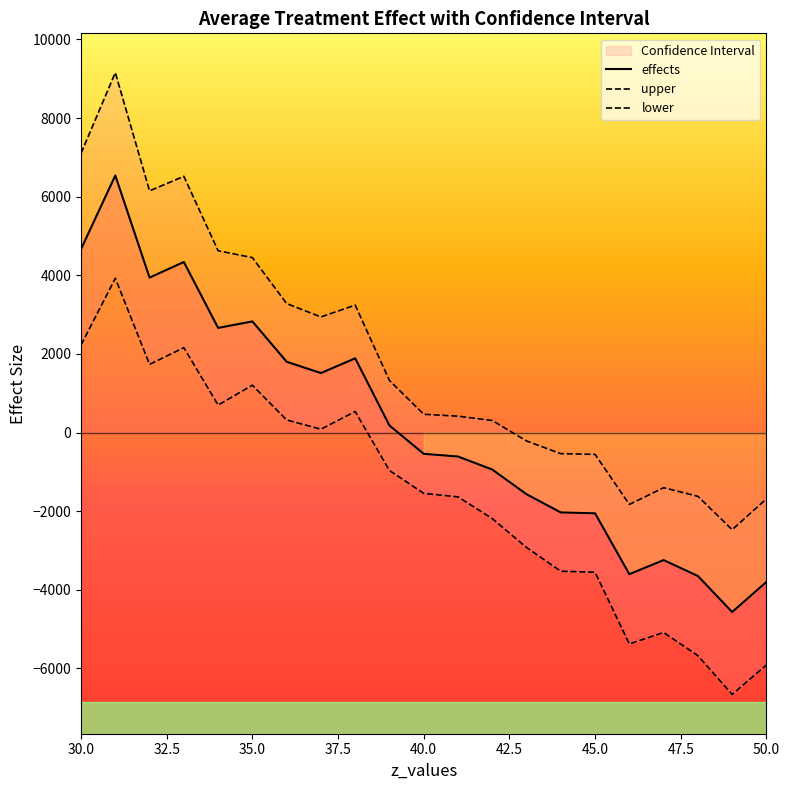

How many interior local peaks does the lower series have?

5